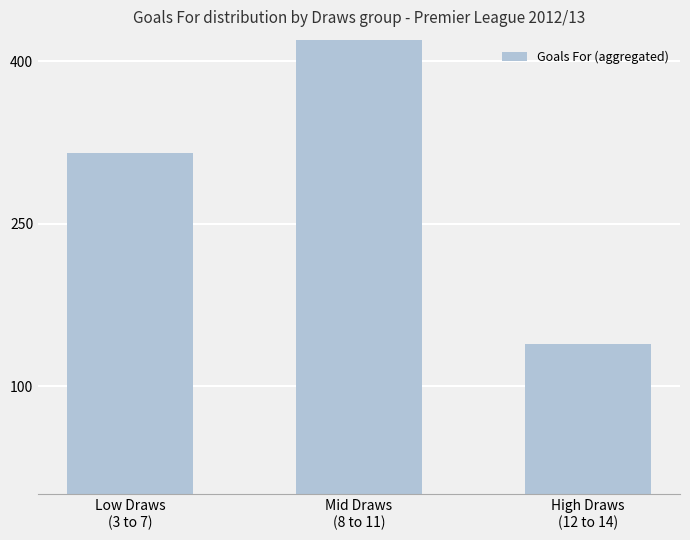

What is the sum of all values?

916